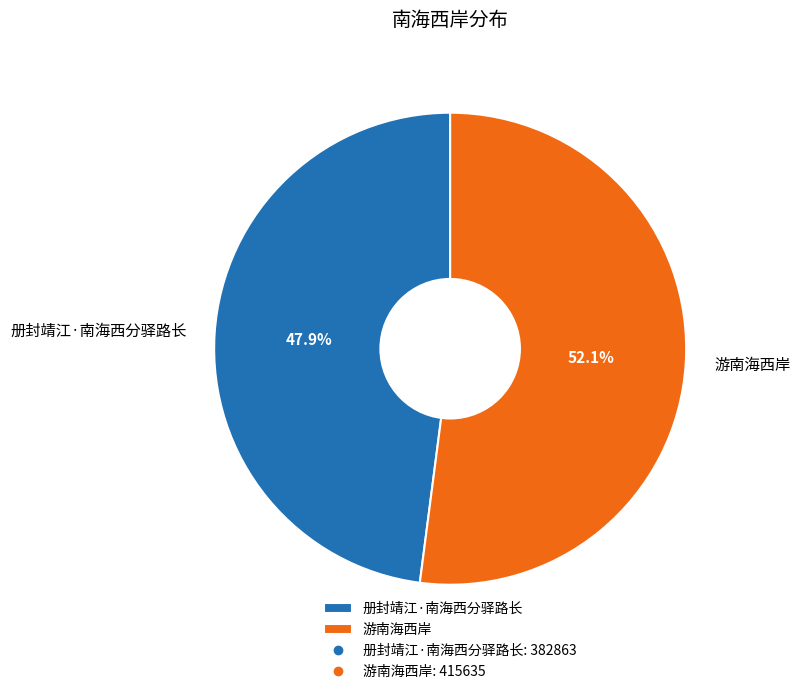

Which category has the smallest portion of the pie?

册封靖江·南海西分驿路长